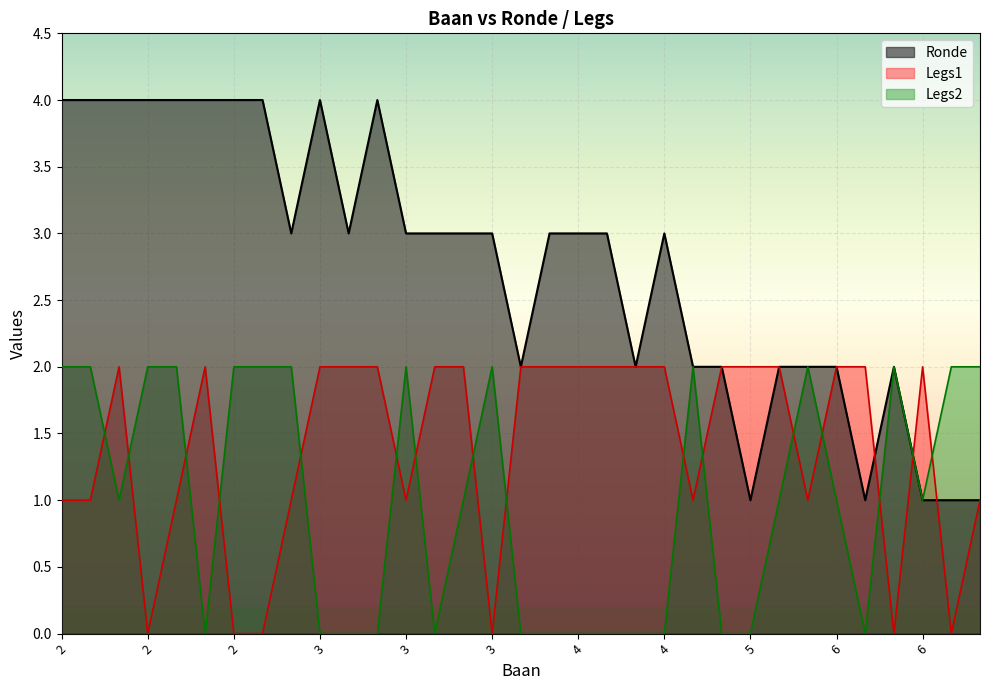

Between 5 and 6, which is larger?

5